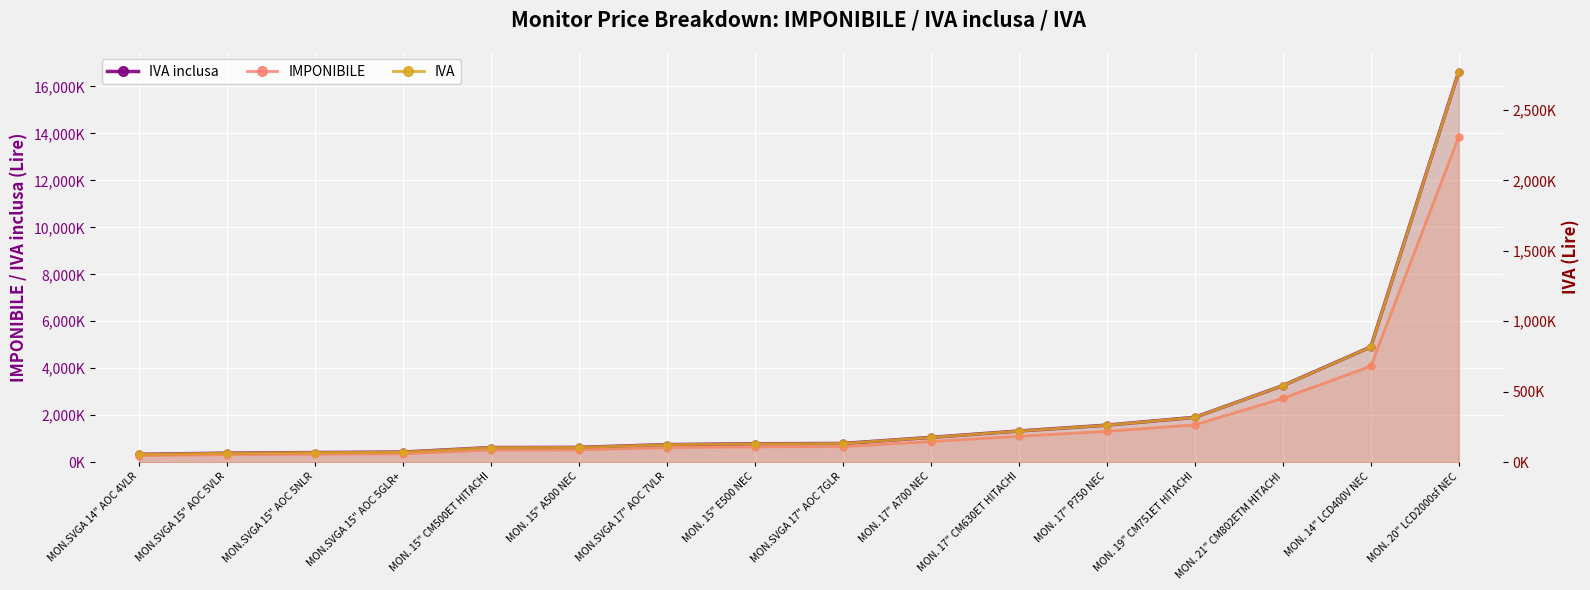

Which category has the highest value across all series?

MON. 20" LCD2000sf NEC